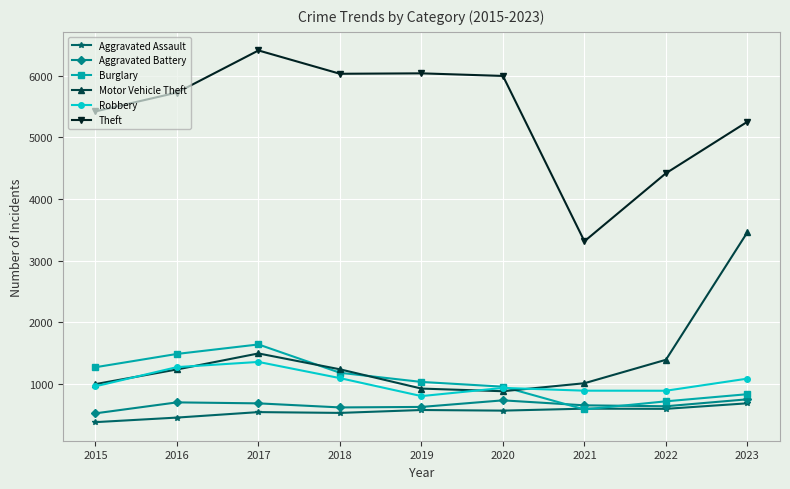

Which series changed the most between 2018 and 2023?

Motor Vehicle Theft